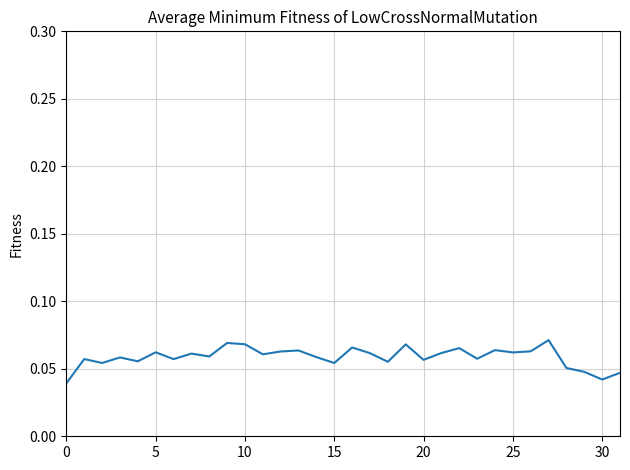

Does the chart have visible grid lines?

Yes